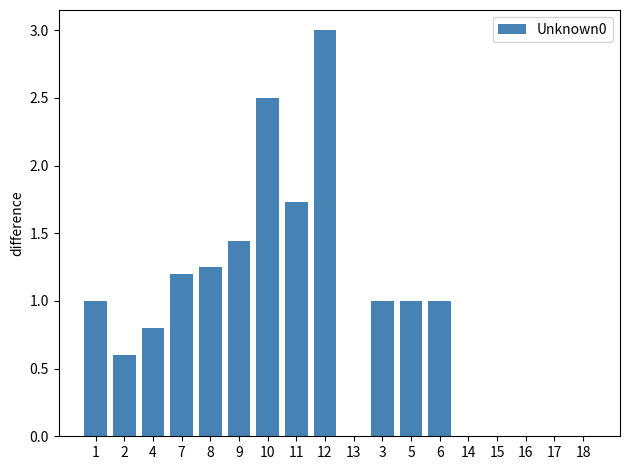

What is the sum of the values at 12 and 14?

3.0